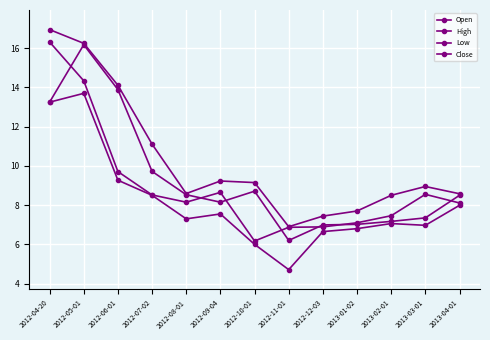

True or false: Close and Low intersect in this chart.

False